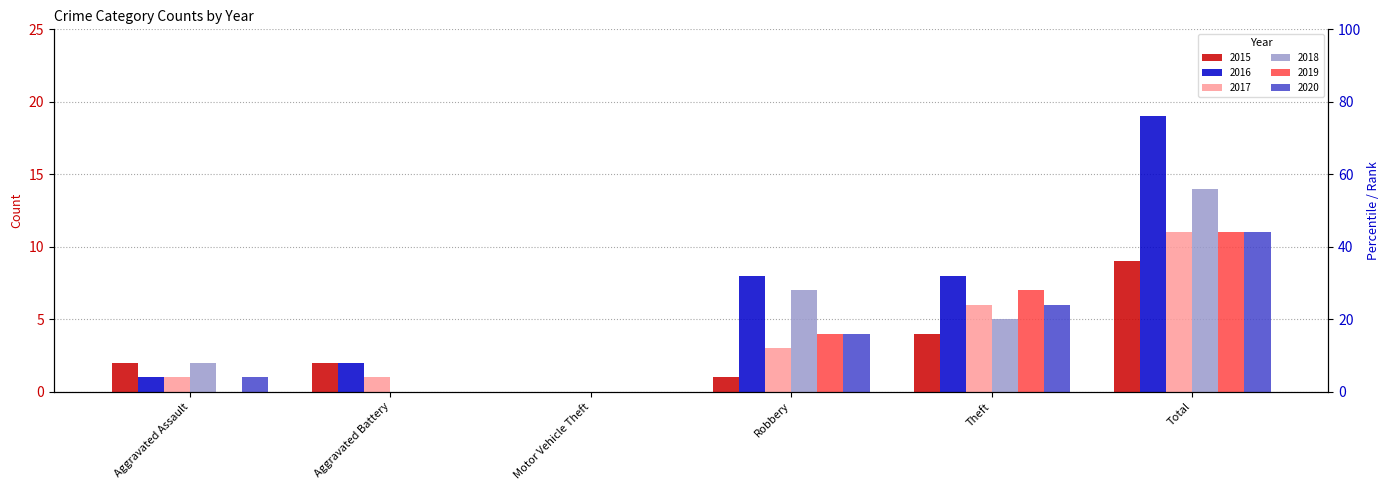

Reading right to left, transcribe all the data shown in this chart.

2015: 9	4	1	0	2	2
2016: 19	8	8	0	2	1
2017: 11	6	3	0	1	1
2018: 14	5	7	0	0	2
2019: 11	7	4	0	0	0
2020: 11	6	4	0	0	1